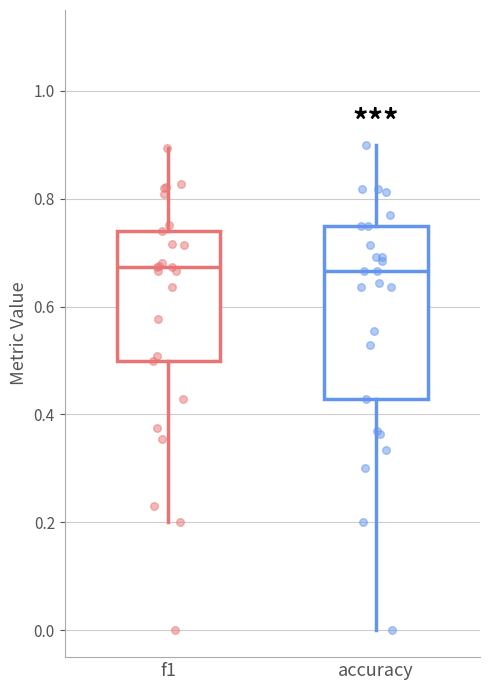

Reading left to right, transcribe this box plot: for each box, give where its median line is, the range the box spans, and where its two whiskers end, as read against the y-axis. The values are not printed on the chart, so give them approximately, as read against the axis.

f1: median 0.68, box 0.50 to 0.74, whiskers 0.20 to 0.90
accuracy: median 0.66, box 0.42 to 0.76, whiskers 0.00 to 0.90